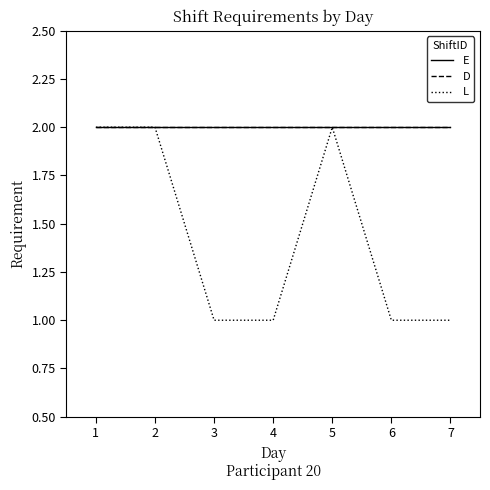

True or false: D has a value of 2 at 7.

True